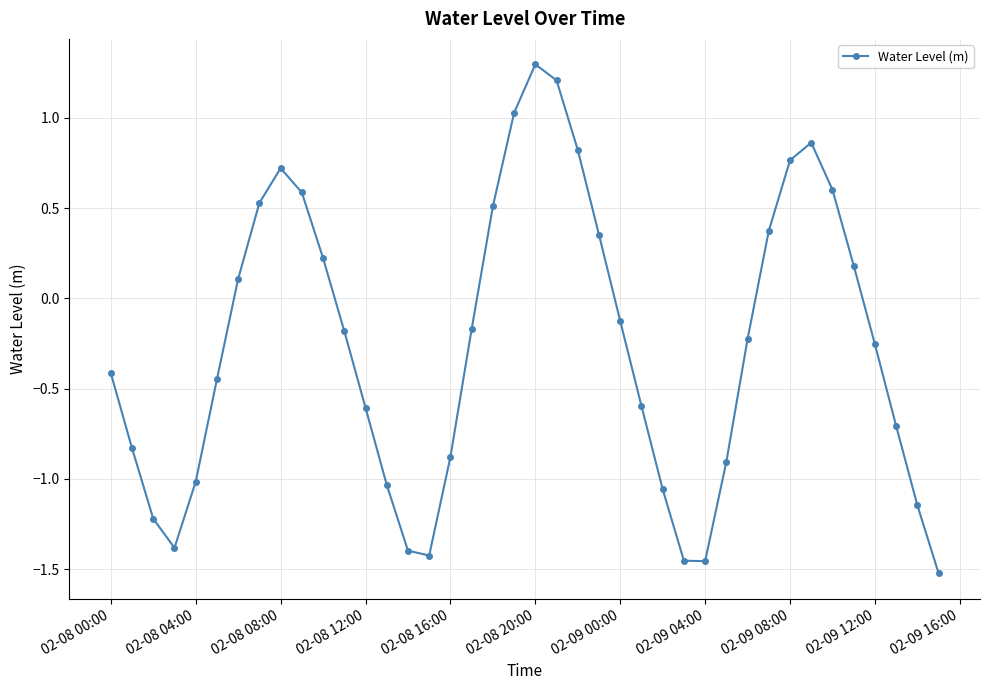

What is the greatest value displayed?

1.3